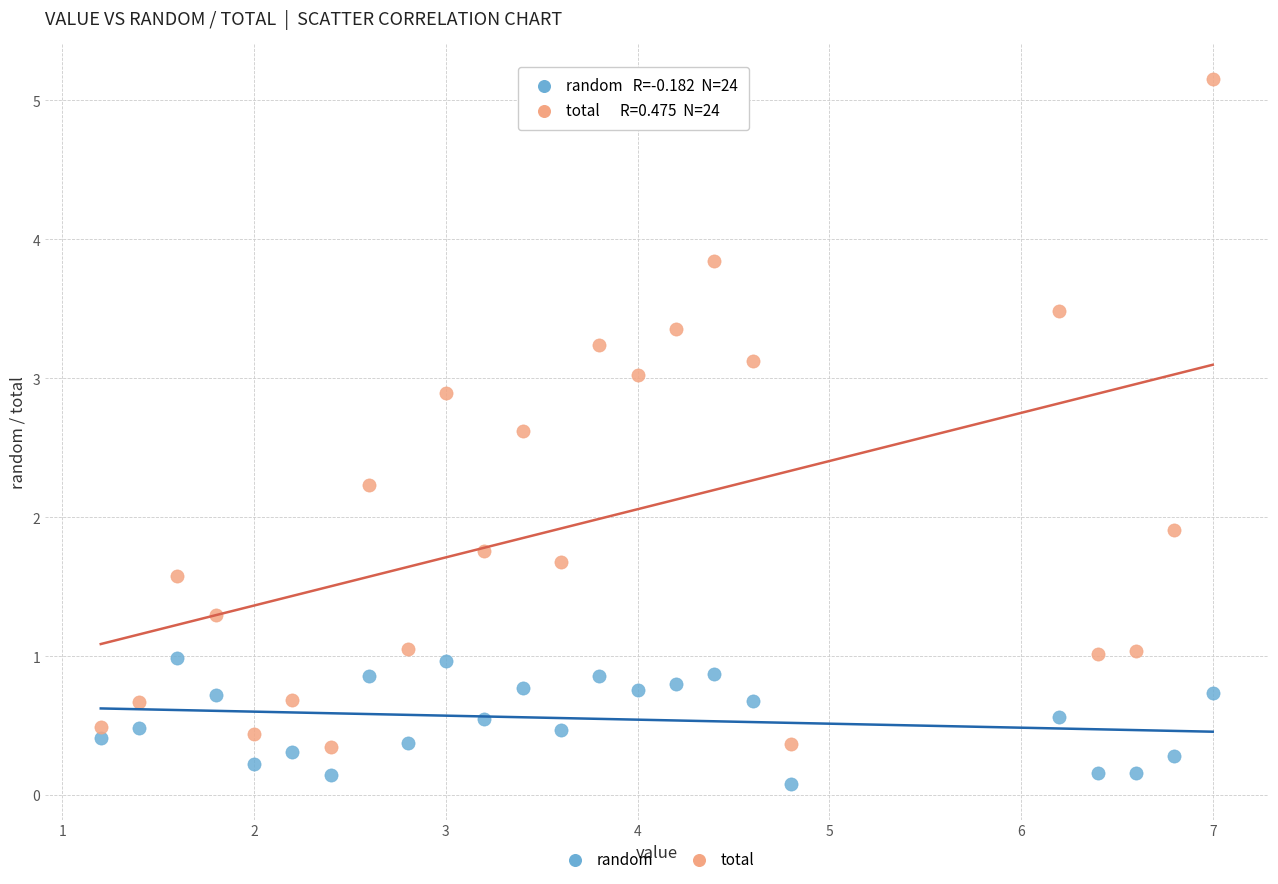

Which series contains the highest Y value?

total